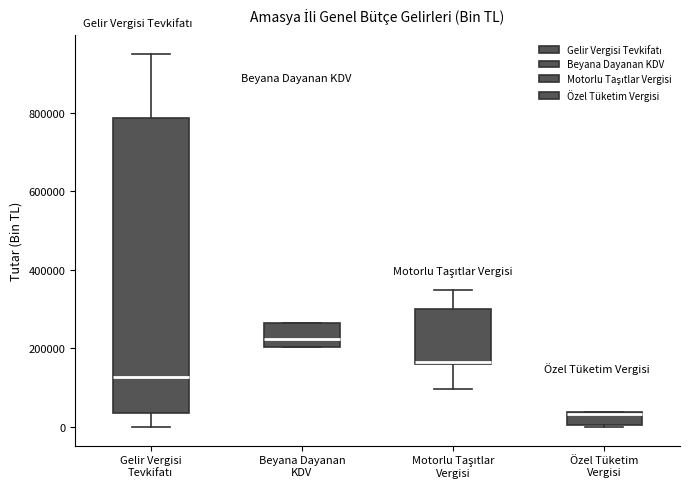

Comparing the boxes themselves (not the whiskers), which one is the tallest?

Gelir Vergisi Tevkifatı